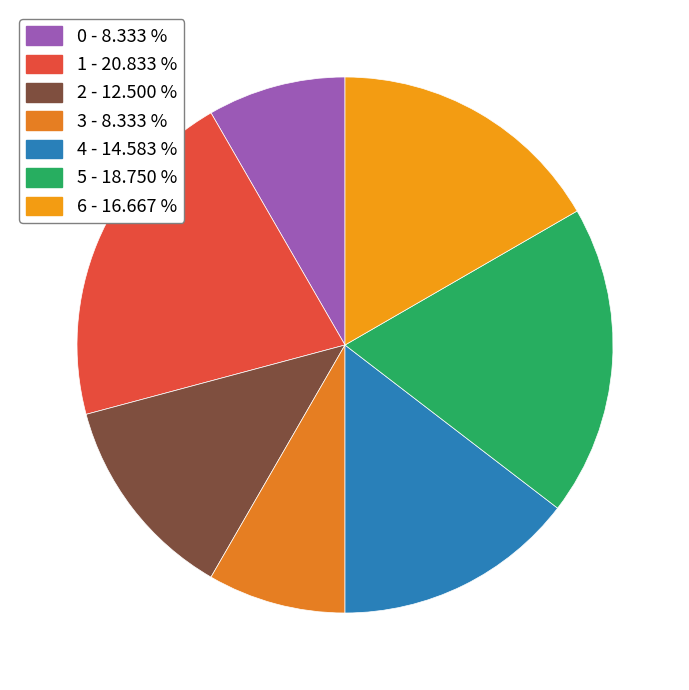

Combined, do 4 and 2 account for over 50%?

No